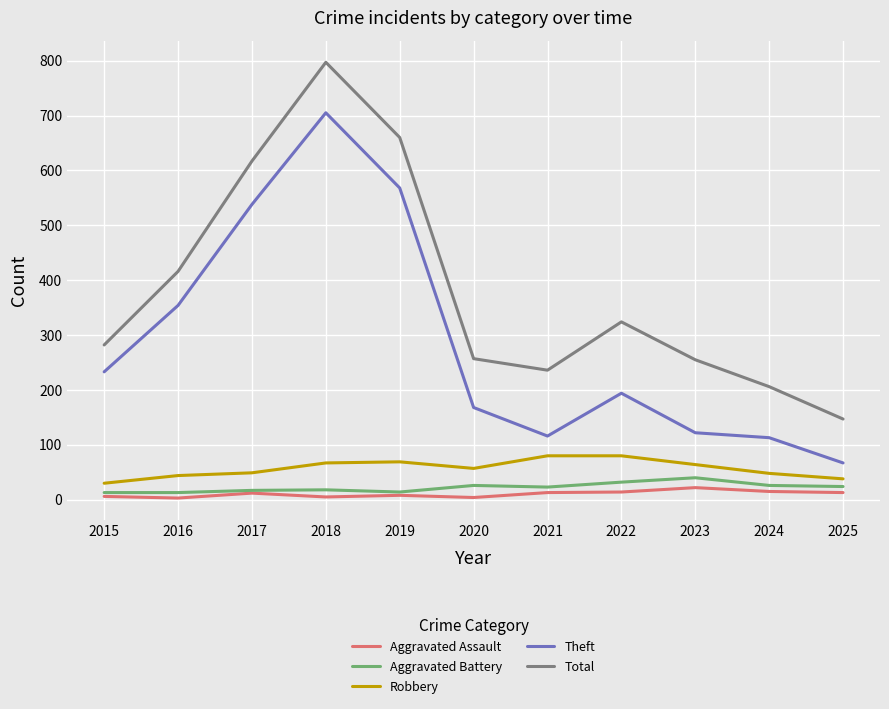

How many categories are shown in the chart?

11